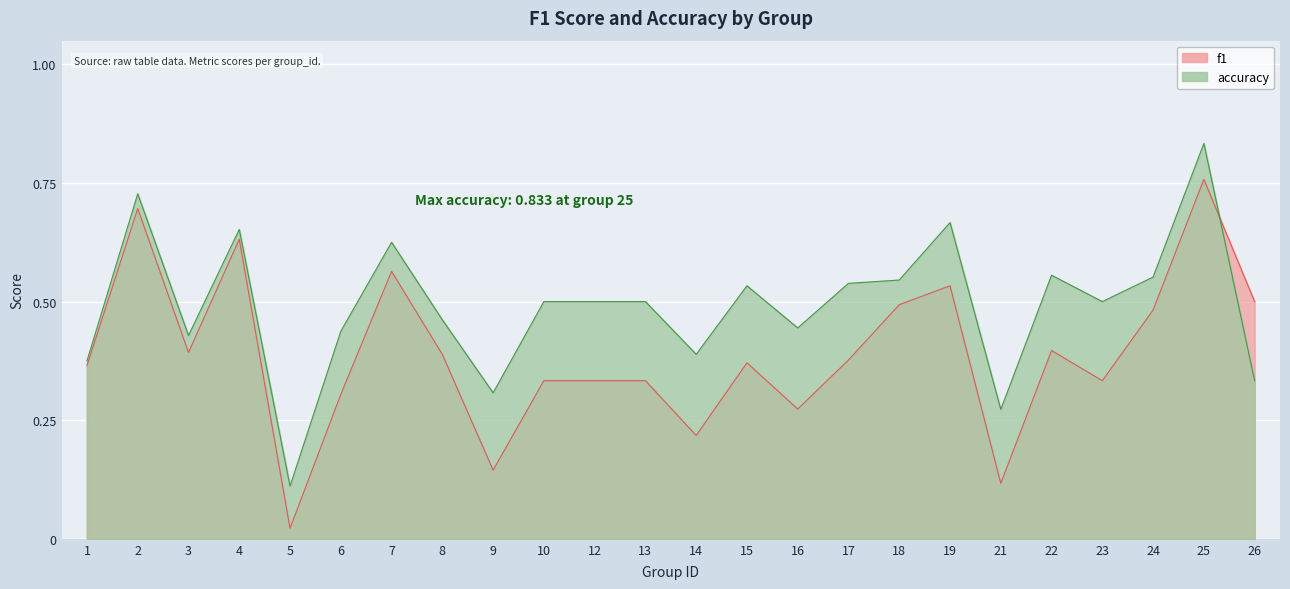

Which series has the largest range (max minus min)?

f1